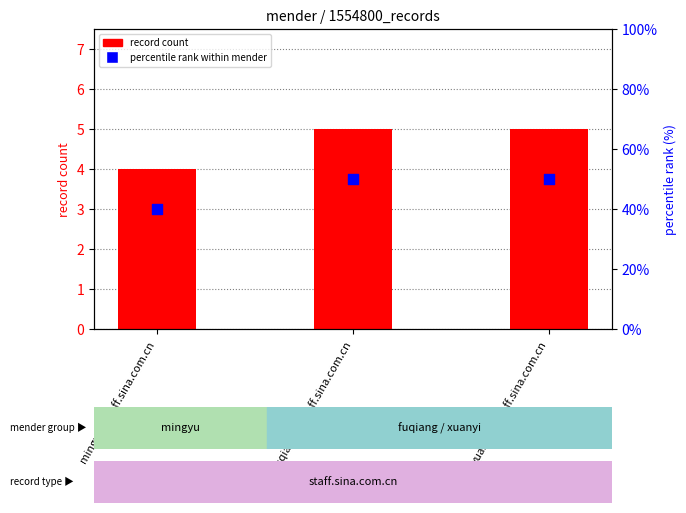

What are all the series names shown in the legend?

record count, percentile rank within mender